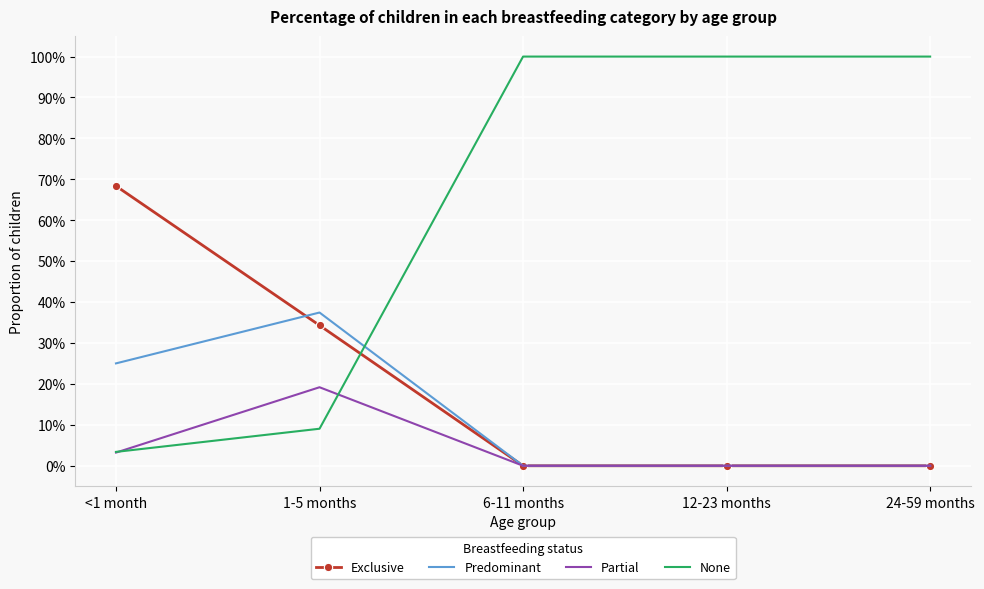

What is the label of the 5th point from the right?

<1 month